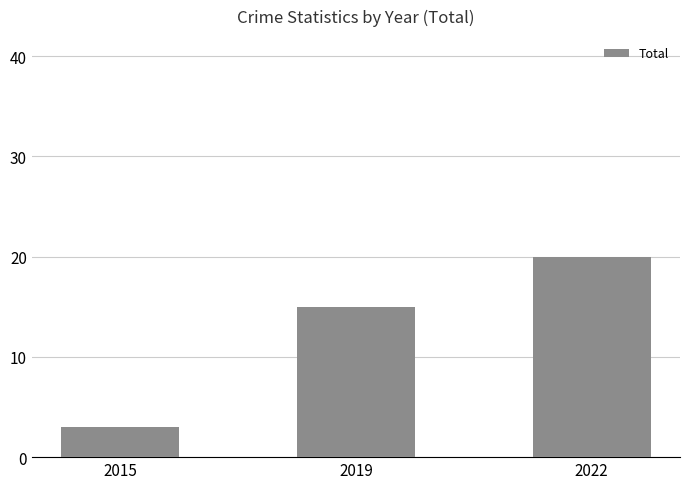

What is the value of the 3rd bar from the left?

20